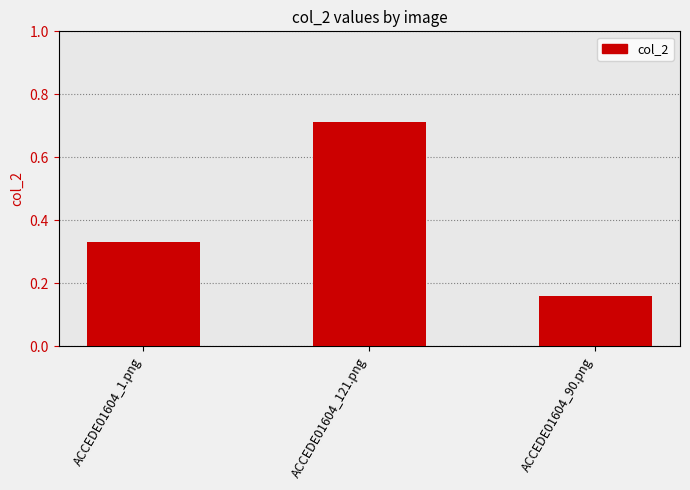

How many categories are shown in the chart?

3